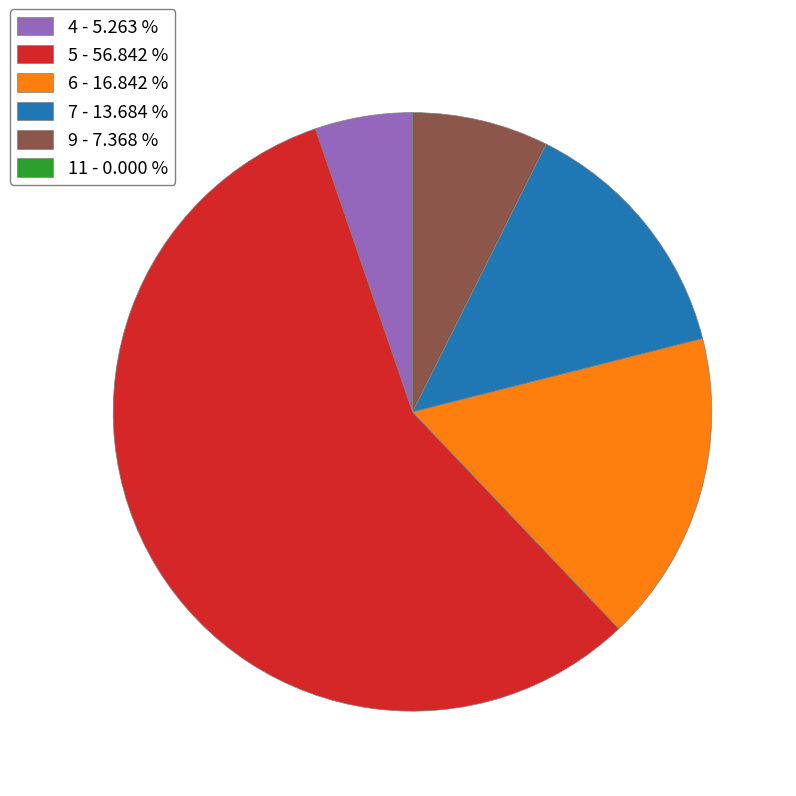

Between 5 - 56.842 % and 9 - 7.368 %, which is larger?

5 - 56.842 %